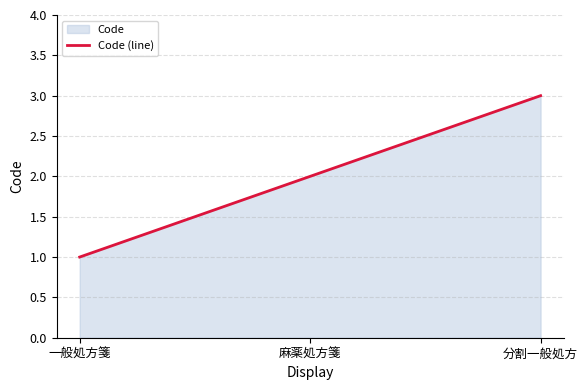

Approximately how many times larger is the value at 麻薬処方箋 compared to 分割一般処方?

0.7